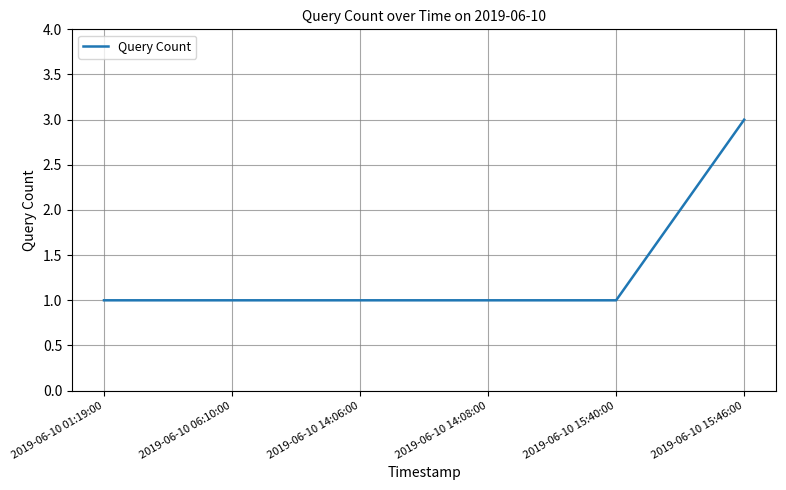

True or false: there are more than 2 points higher than both neighbors.

False